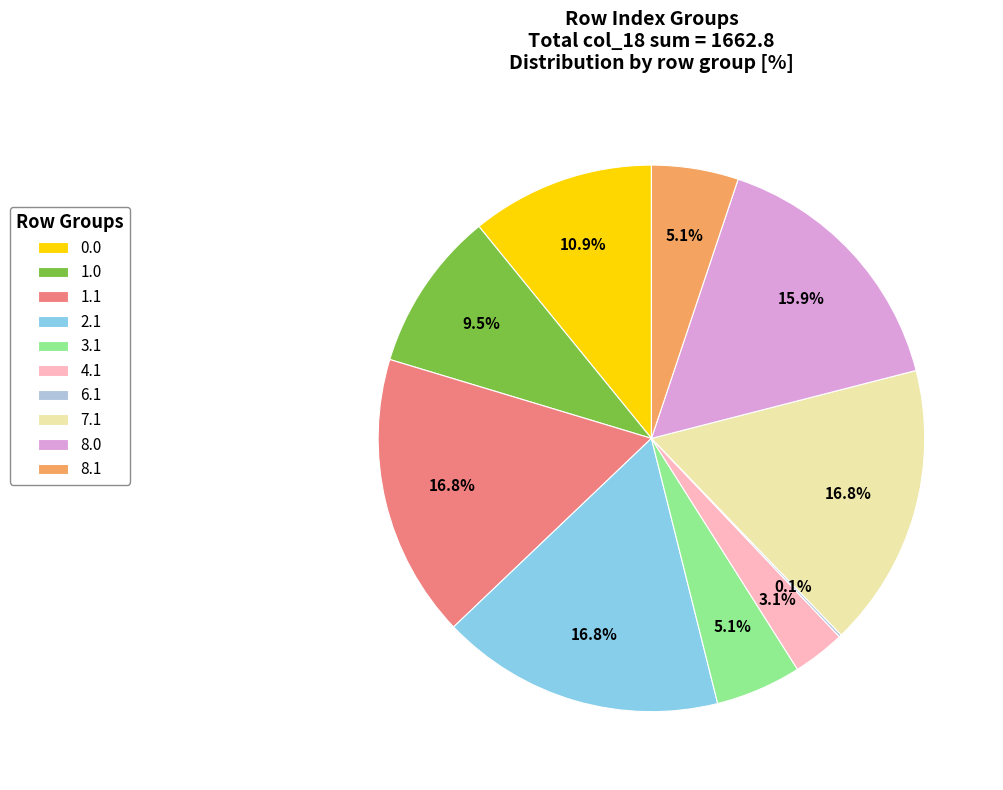

Is there any slice that represents more than half of the pie?

No